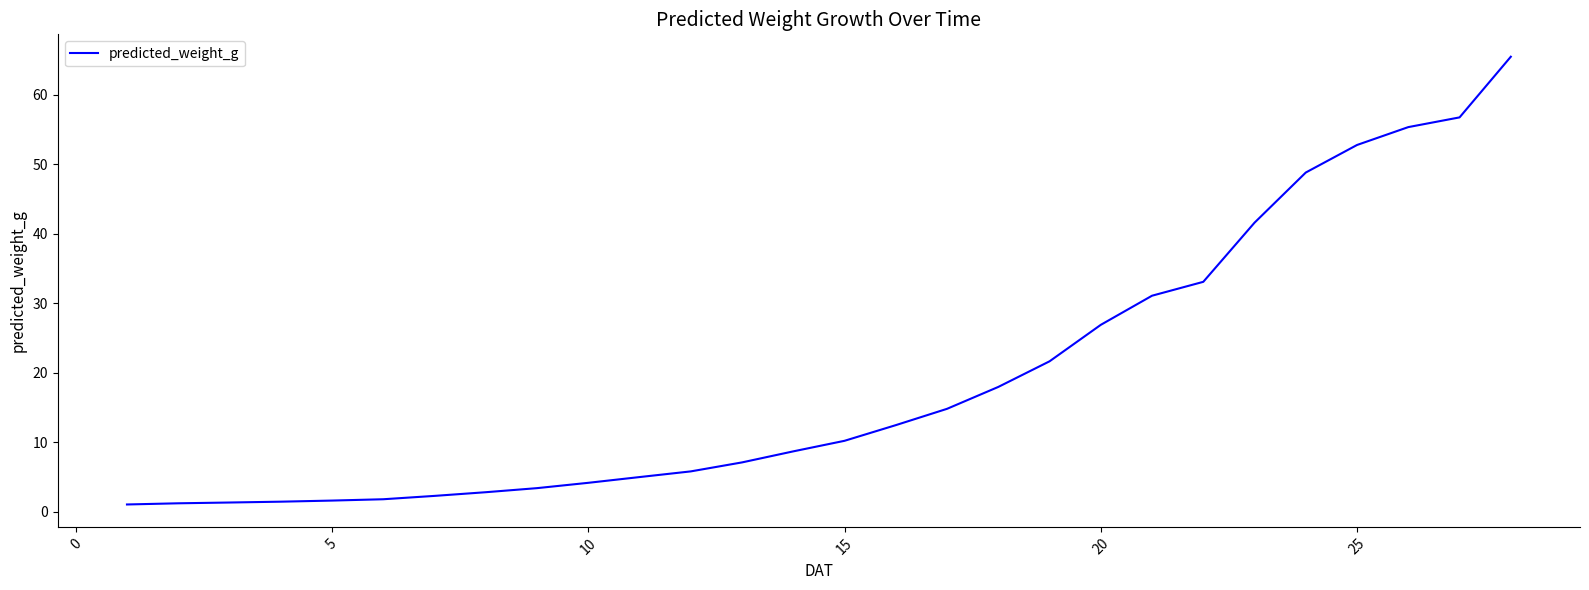

What is the difference between the second highest and second lowest values?

55.6